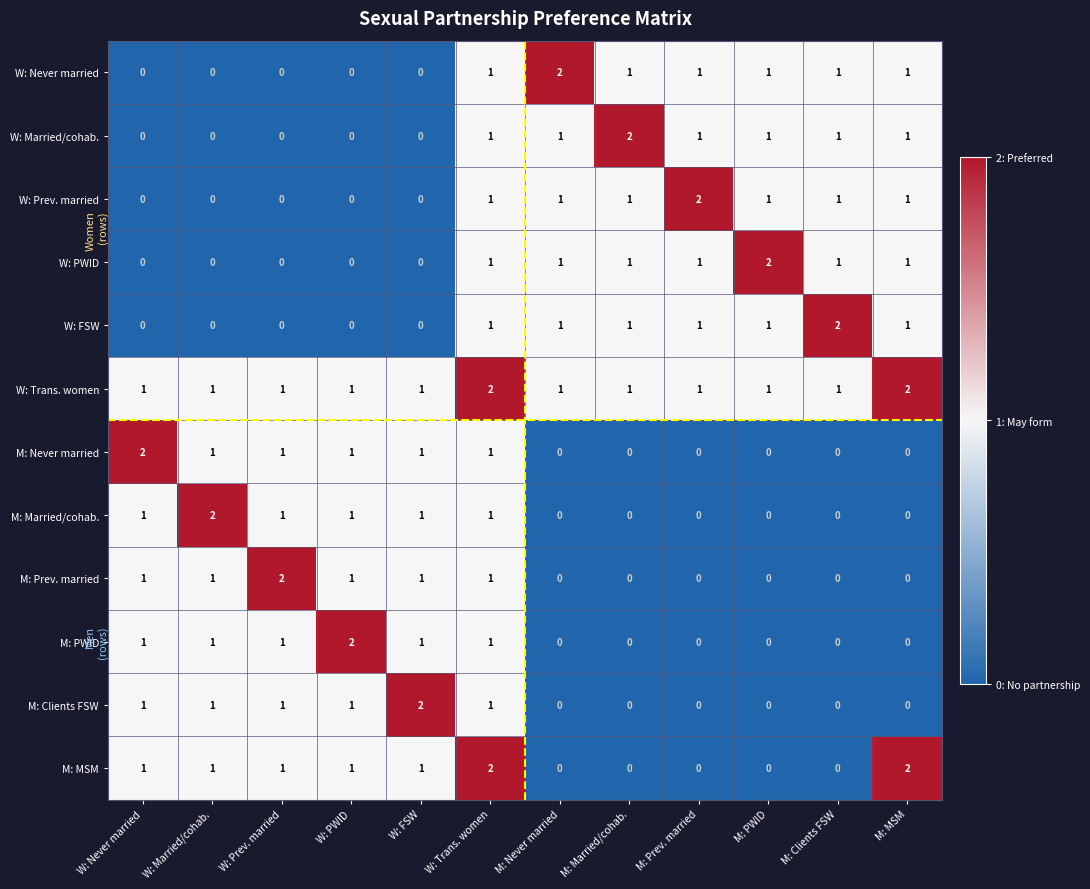

Between W: Never married and M: MSM, which series saw the biggest shift?

M: Never married